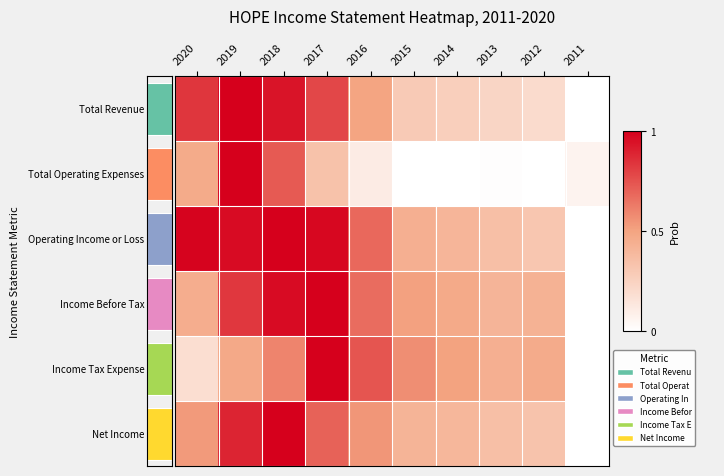

Between 2015 and 2018, which is larger?

2018